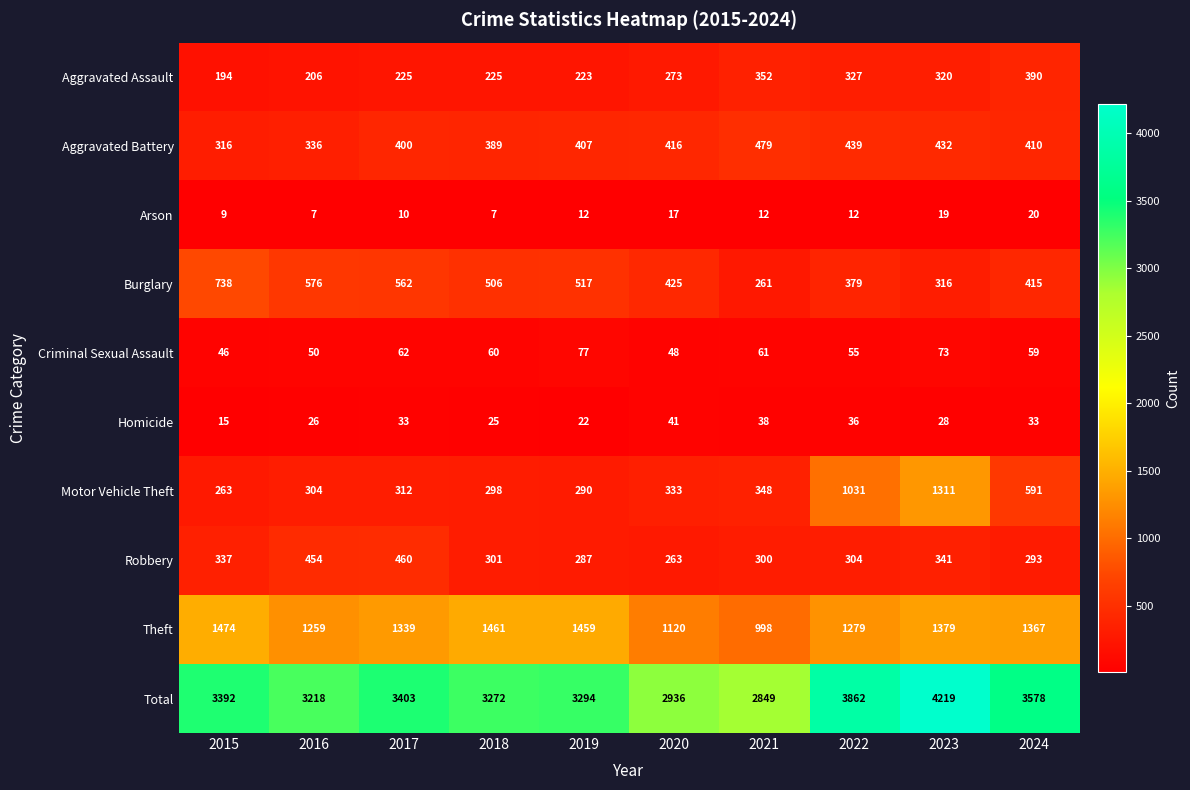

Rank the series at 2023 from highest to lowest value.

Total, Theft, Motor Vehicle Theft, Aggravated Battery, Robbery, Aggravated Assault, Burglary, Criminal Sexual Assault, Homicide, Arson